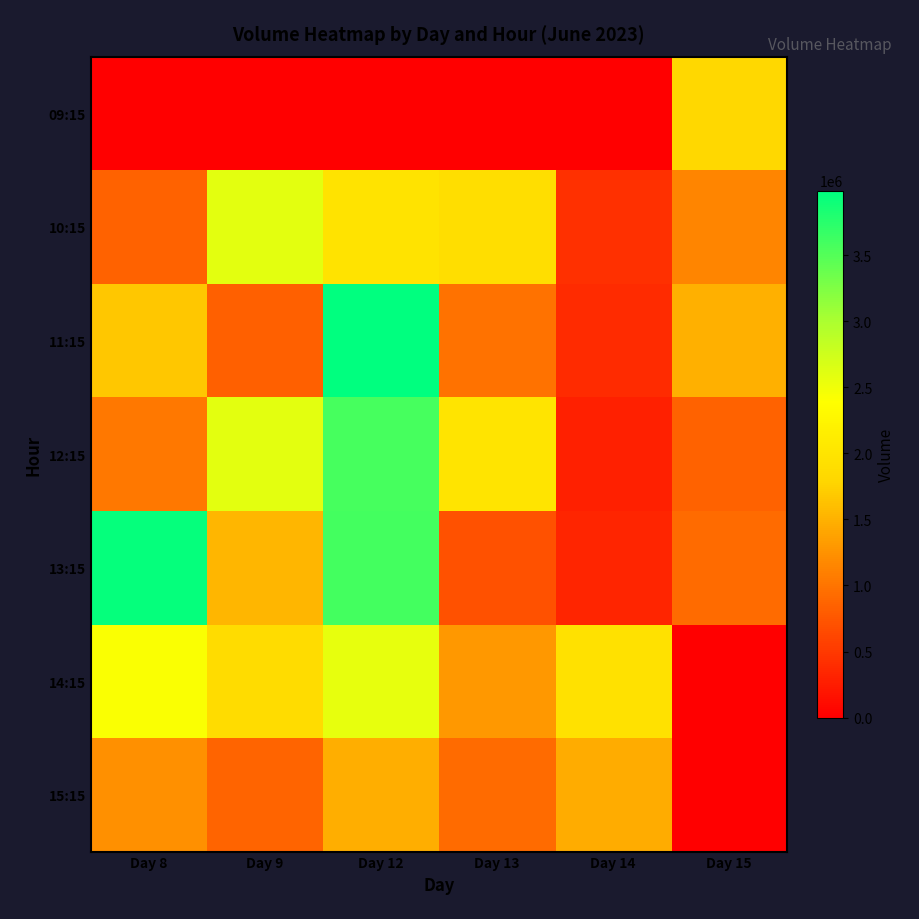

Reading left to right, list all the values displayed in this chart.

09:15: Day 8=0	Day 9=0	Day 12=0	Day 13=0	Day 14=0	Day 15=1809042
10:15: Day 8=848097	Day 9=2601573	Day 12=1987377	Day 13=1911330	Day 14=428511	Day 15=1138155
11:15: Day 8=1674190	Day 9=827646	Day 12=3989220	Day 13=985591	Day 14=382771	Day 15=1483090
12:15: Day 8=1036961	Day 9=2589095	Day 12=3569471	Day 13=2003215	Day 14=287580	Day 15=850118
13:15: Day 8=3955139	Day 9=1538766	Day 12=3587915	Day 13=708133	Day 14=329081	Day 15=920918
14:15: Day 8=2416547	Day 9=1872866	Day 12=2562456	Day 13=1300594	Day 14=1956190	Day 15=0
15:15: Day 8=1234882	Day 9=864380	Day 12=1470561	Day 13=925662	Day 14=1451649	Day 15=0